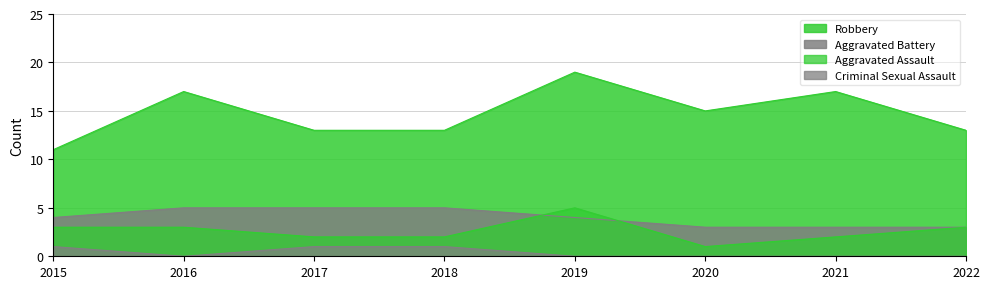

In Aggravated Assault, how many points are lower than both neighbors (excluding endpoints)?

1